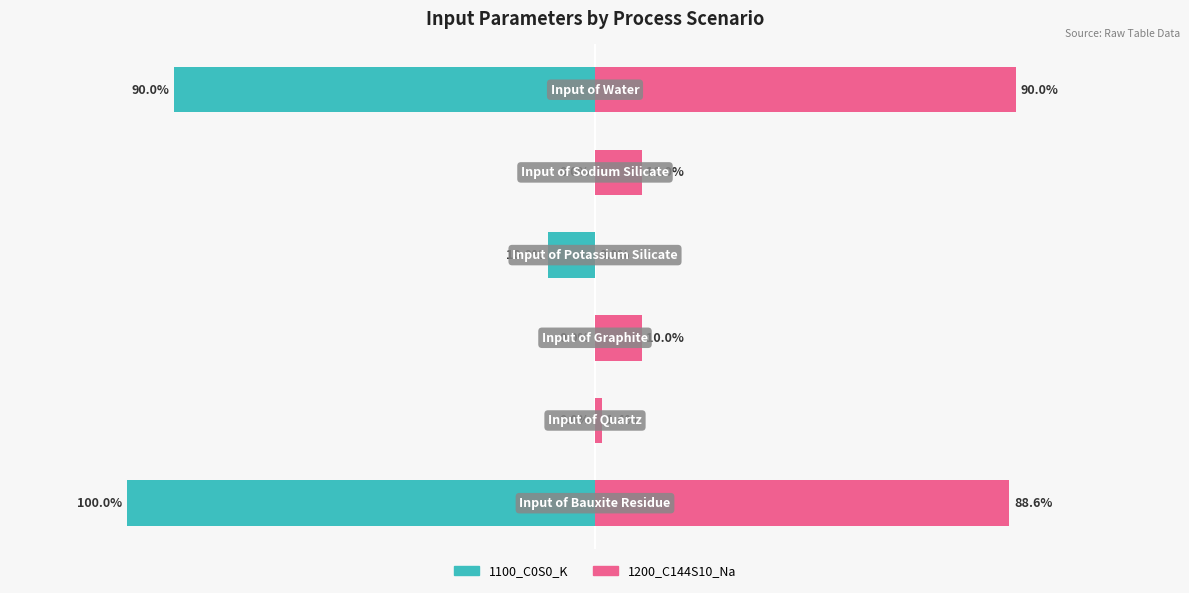

Which has a higher value, 3 or 1?

1